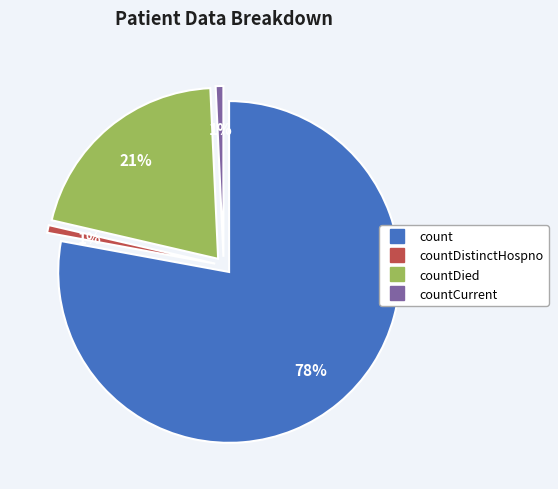

To the nearest percent, what percentage of the pie is countDistinctHospno?

1%